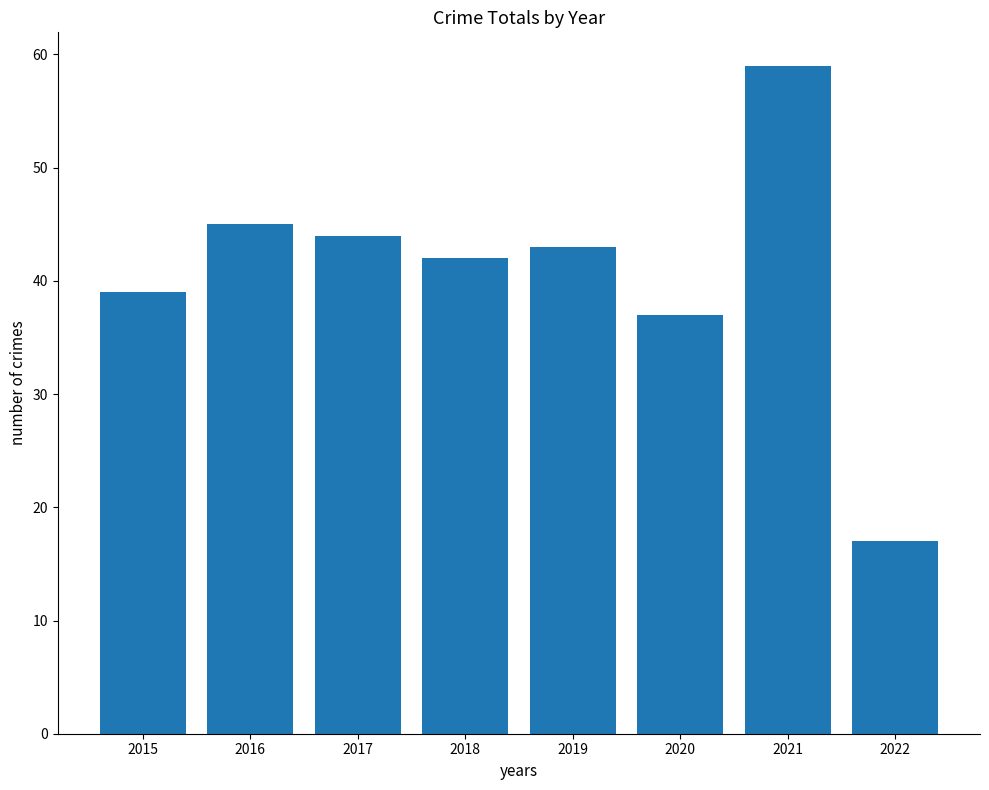

What value does the data have at 2022, to the nearest 10?

20